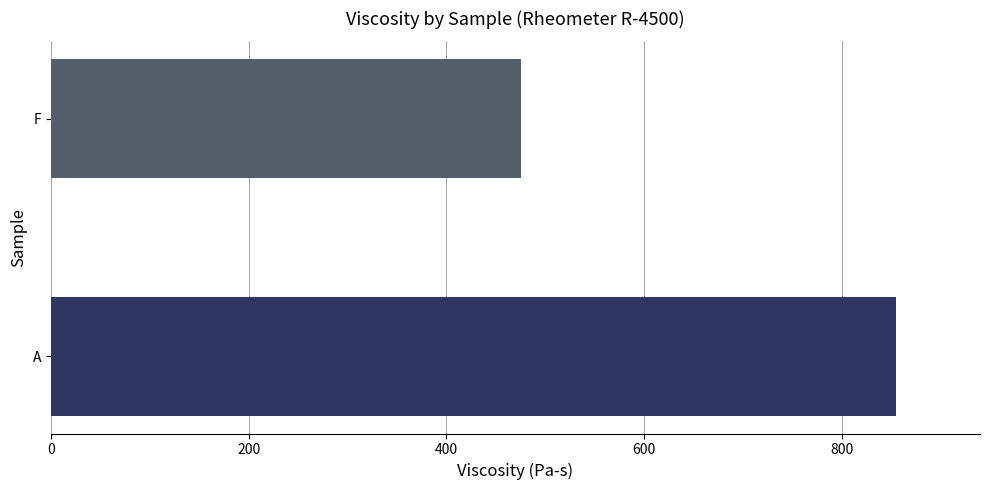

At which category does the chart reach its minimum across all series?

F